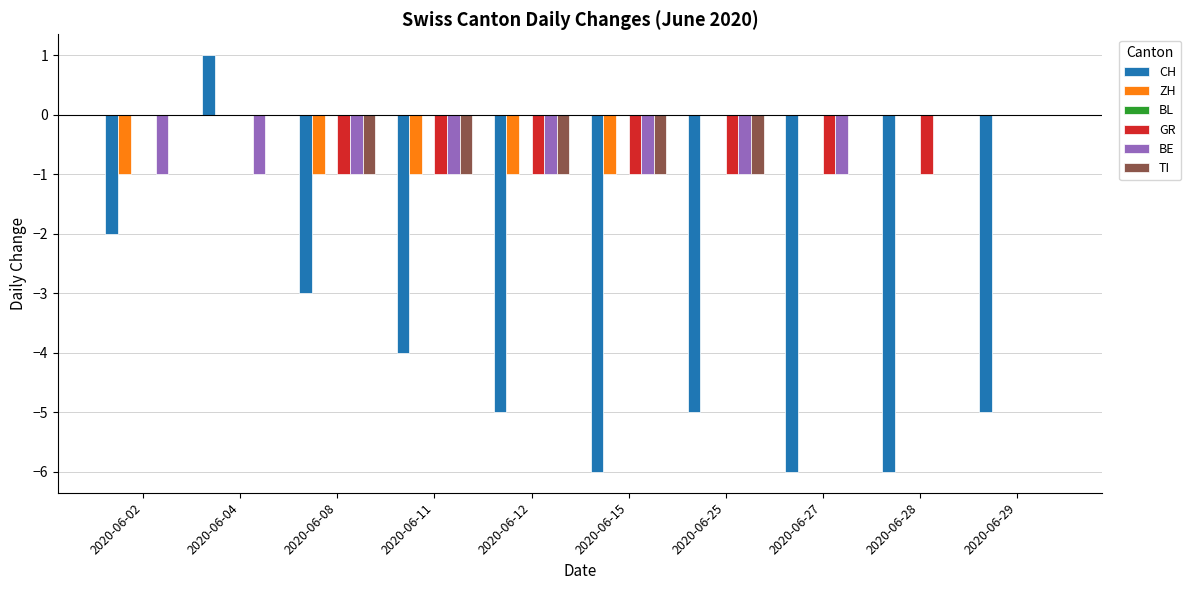

Is it true that TI equals 0 at 2020-06-27?

True